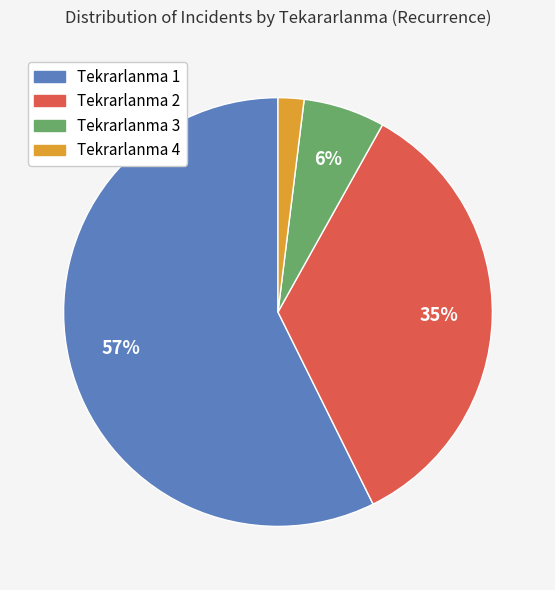

To the nearest percent, what is the average slice percentage?

25%